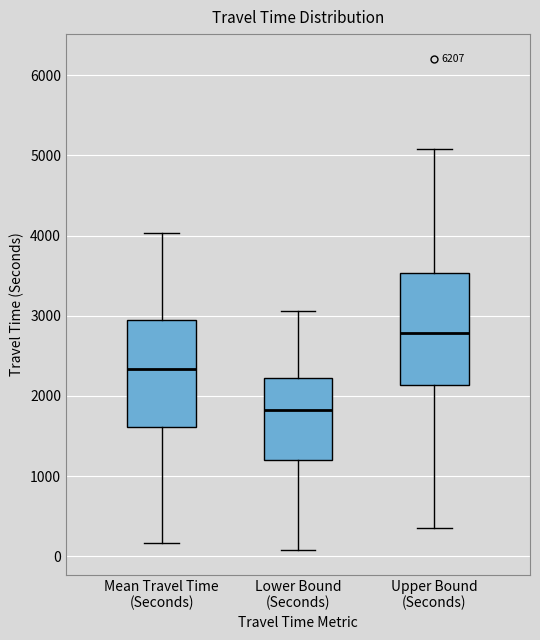

Reading left to right, transcribe this box plot: for each box, give where its median line is, the range the box spans, and where its two whiskers end, as read against the y-axis. The values are not printed on the chart, so give them approximately, as read against the axis.

Mean Travel Time (Seconds): median 2300, box 1600 to 2900, whiskers 200 to 4000
Lower Bound (Seconds): median 1800, box 1200 to 2200, whiskers 100 to 3100
Upper Bound (Seconds): median 2800, box 2100 to 3500, whiskers 400 to 5100